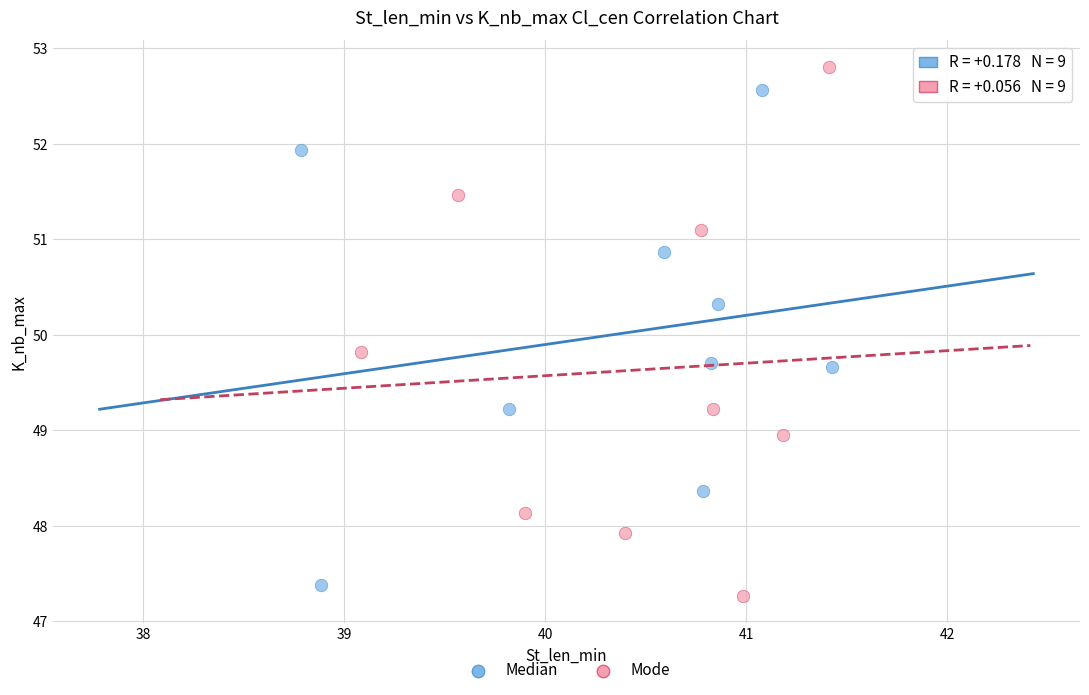

What are all the series names shown in the legend?

Median, Mode